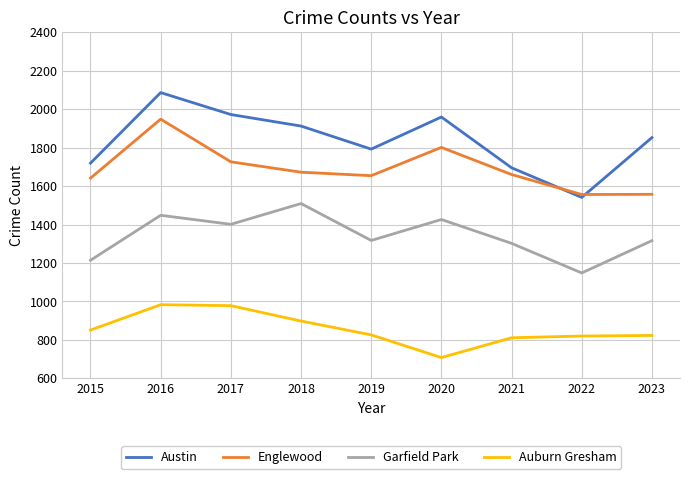

Where is the first local minimum for Austin?

2019